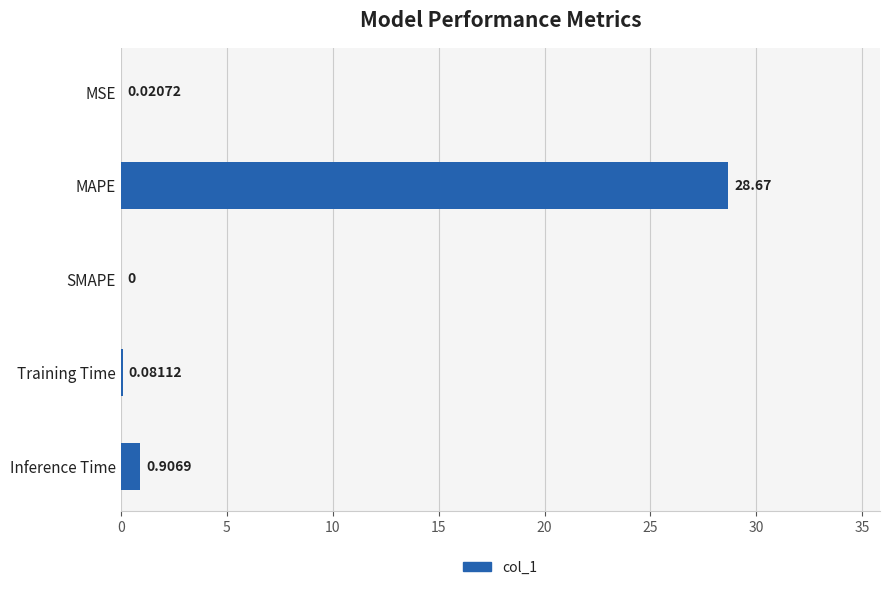

Between SMAPE and MAPE, which is larger?

MAPE